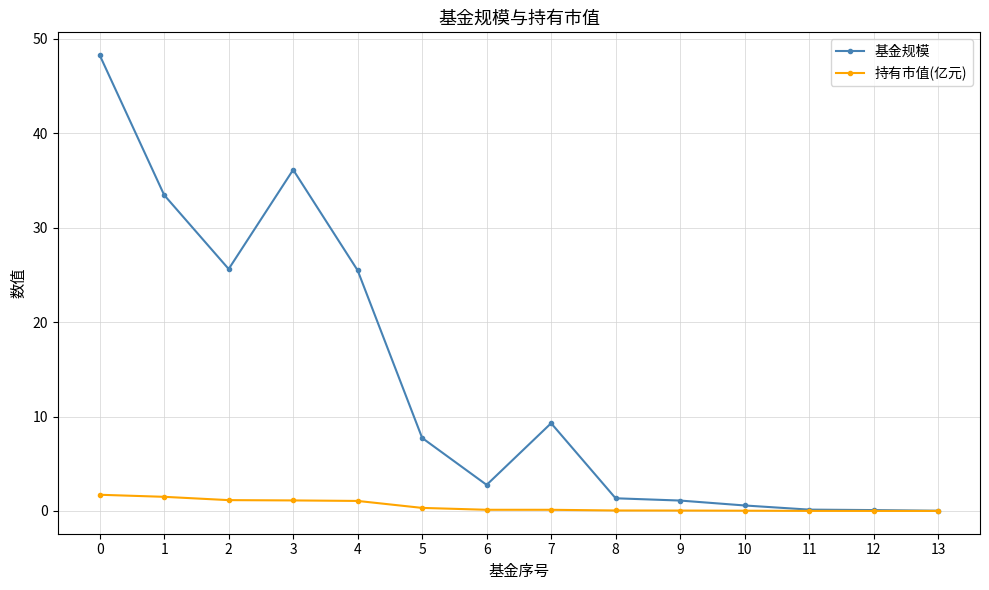

True or false: 基金规模 has a value of 48.3 at 0.

True